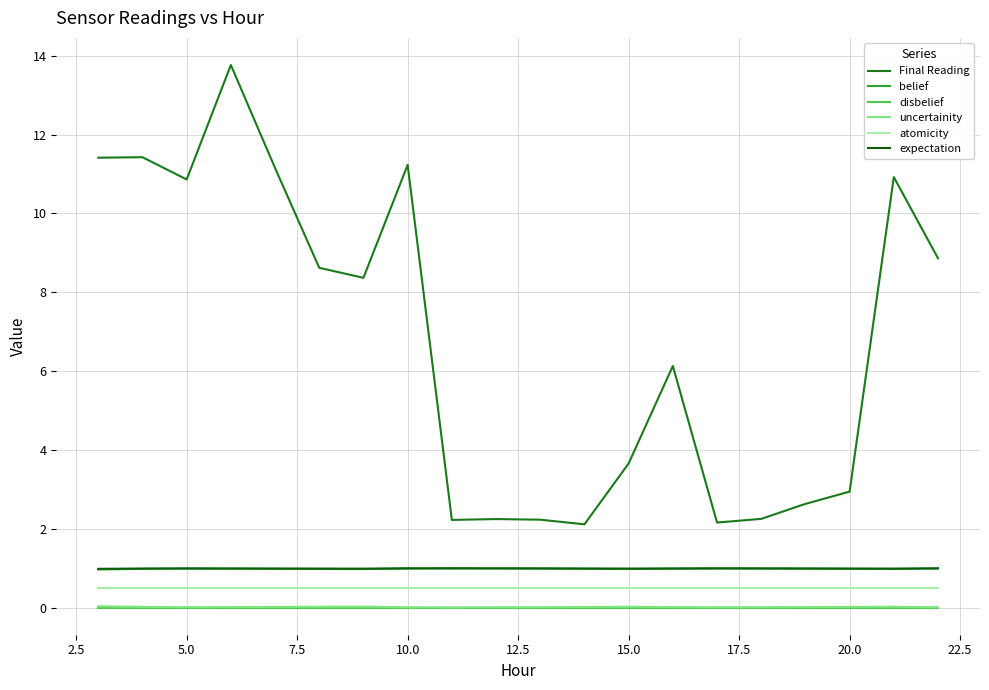

What is the greatest value displayed?

13.8